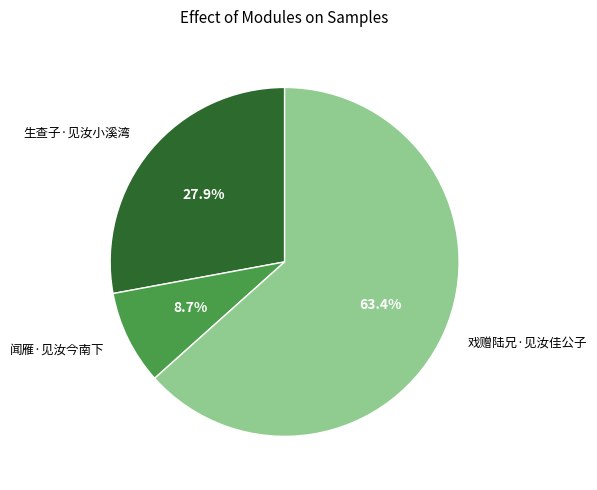

Which category has the biggest portion of the pie?

戏赠陆兄·见汝佳公子